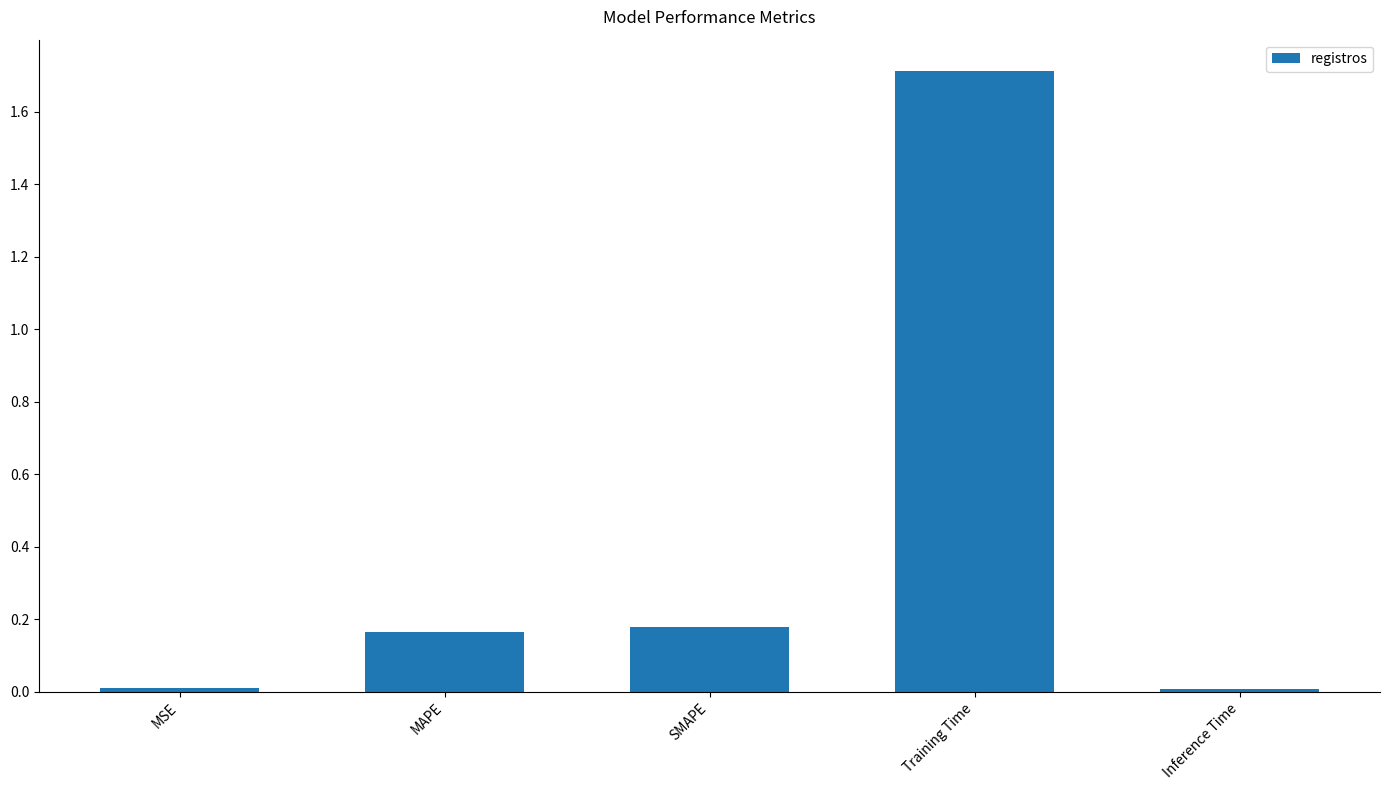

What is the label of the 4th bar from the left?

Training Time